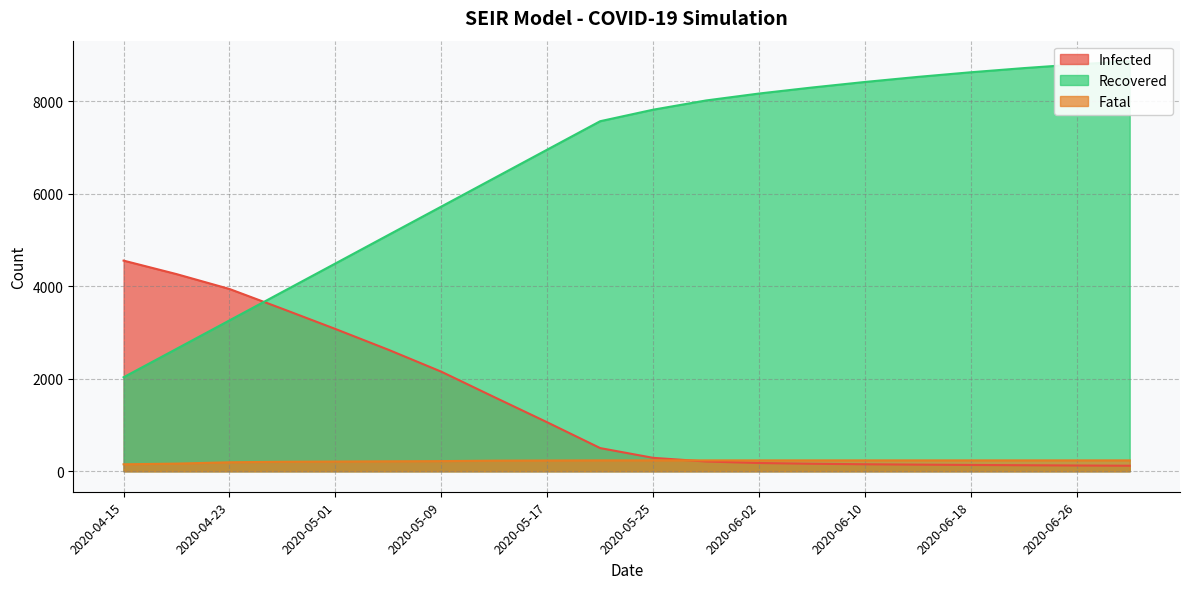

Does the chart display data point markers on the line(s)?

No